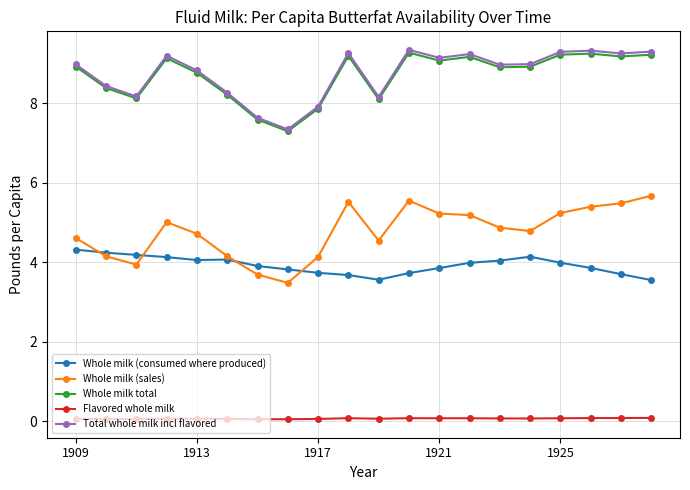

At how many categories does at least one series exceed 7?

20